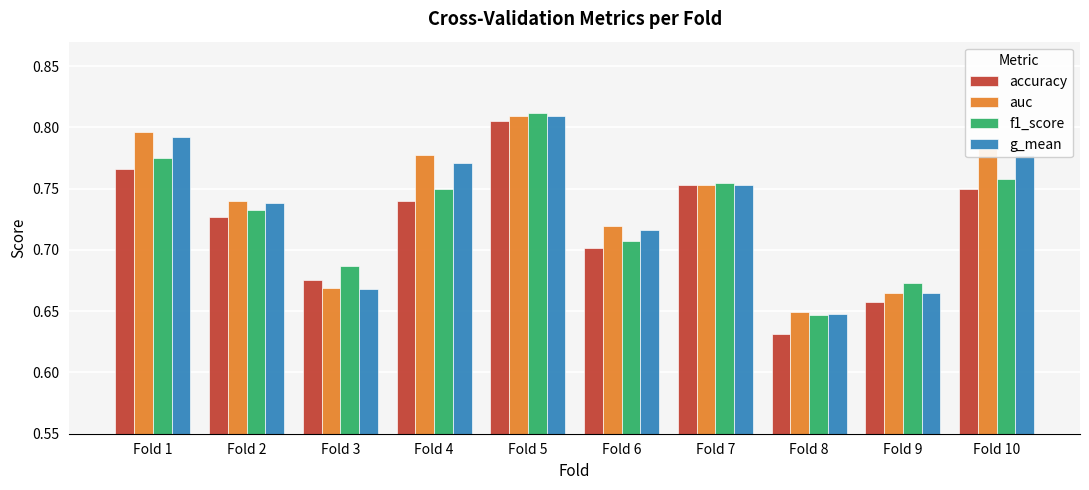

Where is f1_score nearest to the value 0?

Fold 8